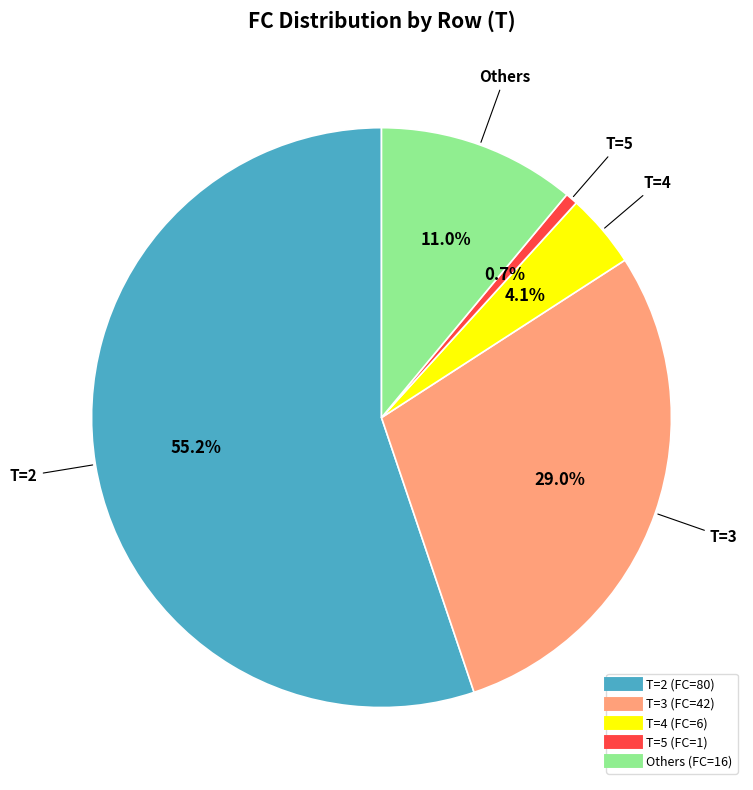

Is there a majority slice in this chart?

Yes